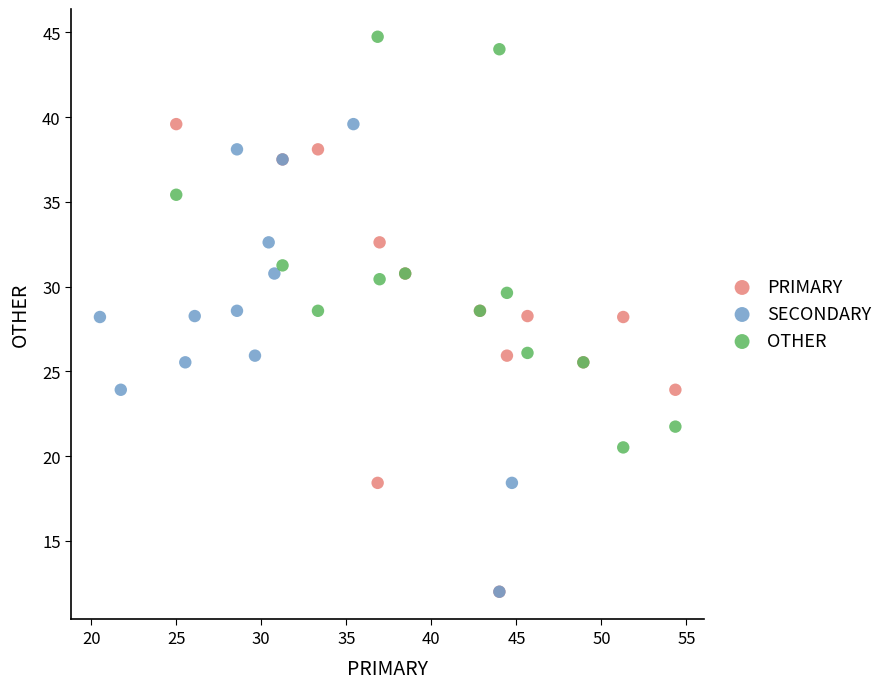

Which series reaches the maximum Y coordinate?

OTHER